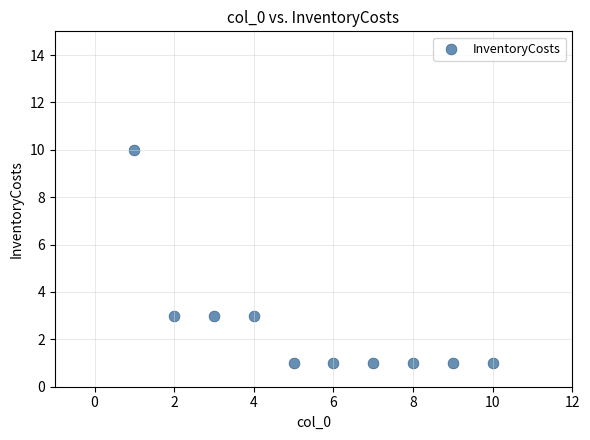

What is the range of X values (max minus min)?

9